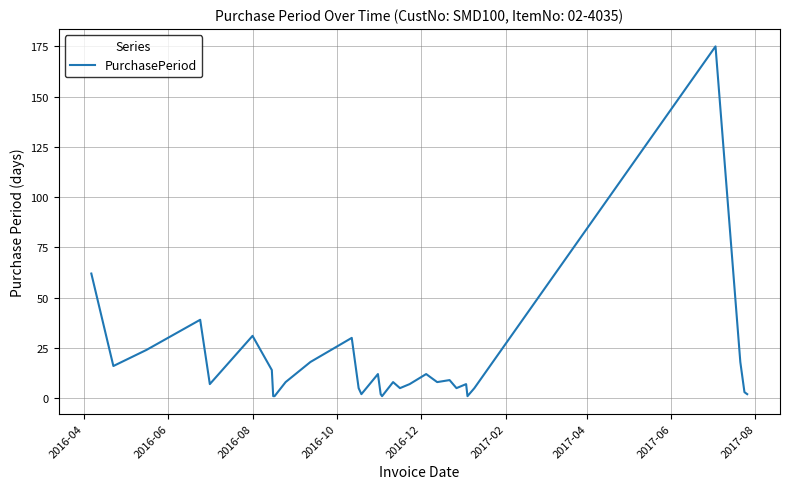

What is the greatest value displayed?

175